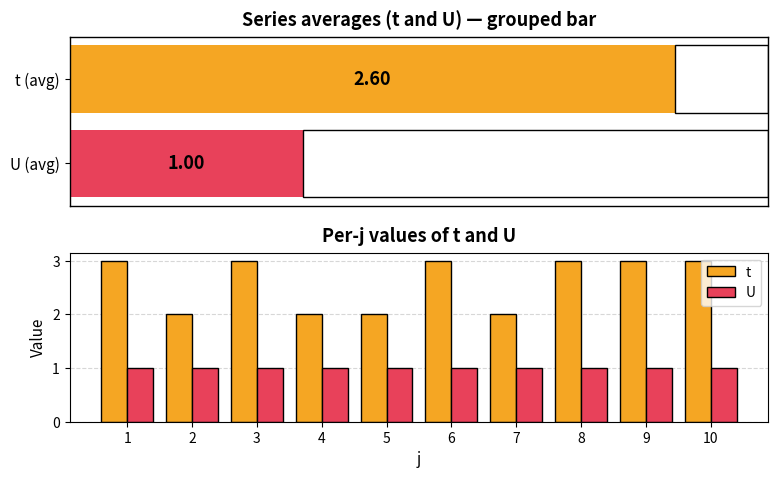

Which series has the widest spread of values?

t